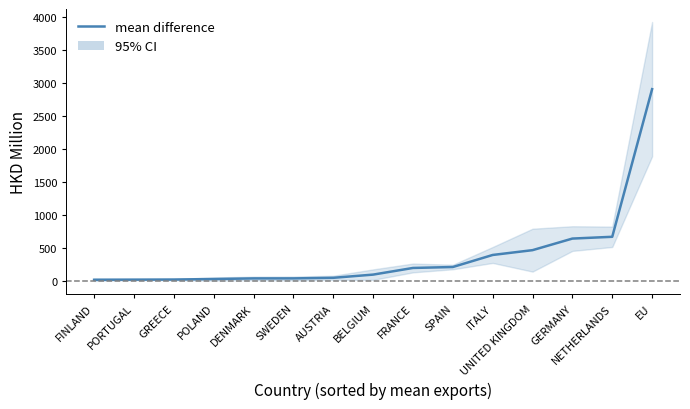

List the labels in order of value, largest first.

EU, NETHERLANDS, GERMANY, UNITED KINGDOM, ITALY, SPAIN, FRANCE, BELGIUM, AUSTRIA, SWEDEN, DENMARK, POLAND, GREECE, PORTUGAL, FINLAND